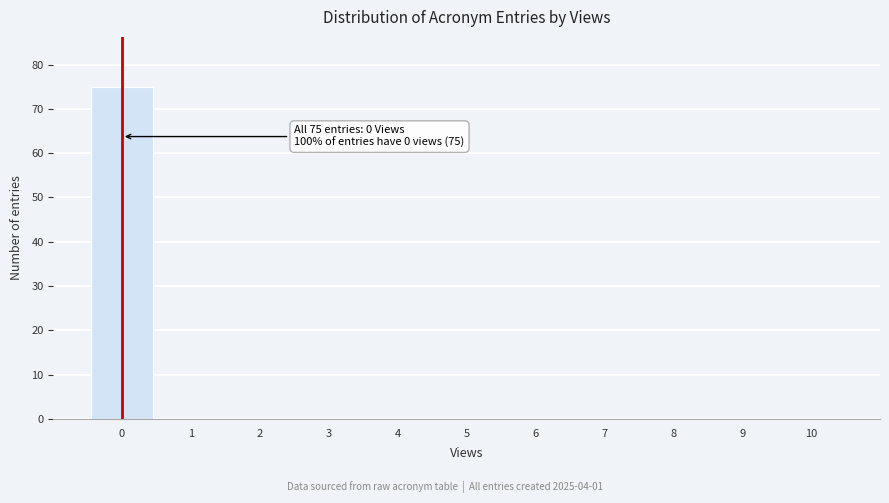

Which range on the x-axis has the tallest bar?

-0.5 to 0.5